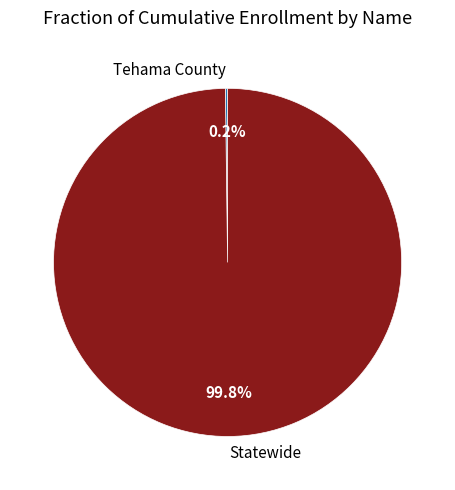

Which slice represents more than half of the pie?

Statewide